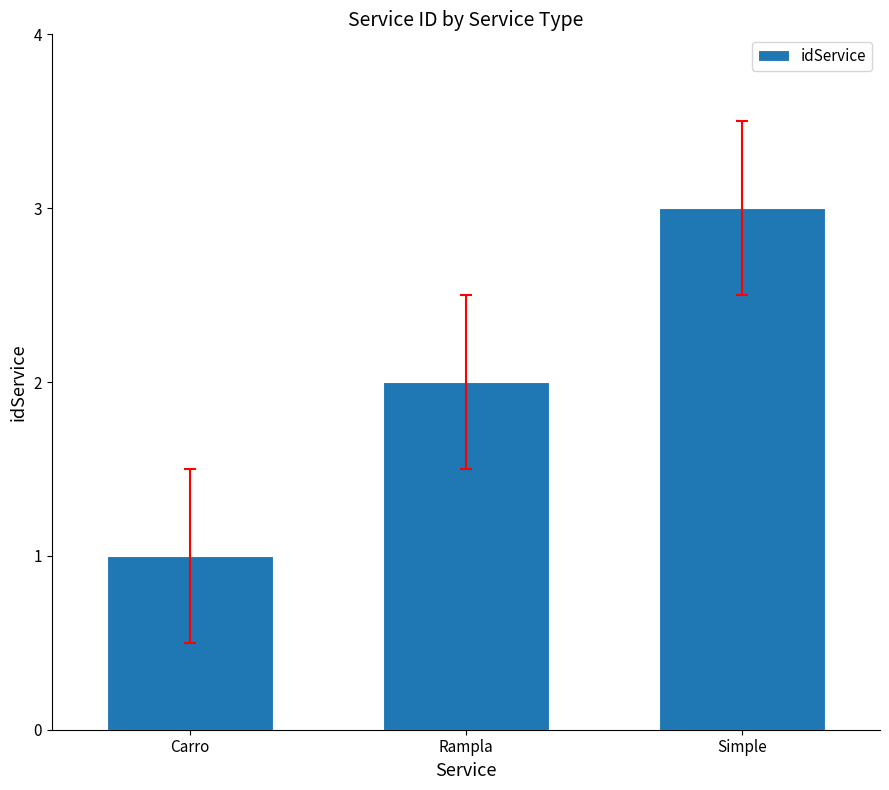

What is the change in value from Rampla to Simple?

+1